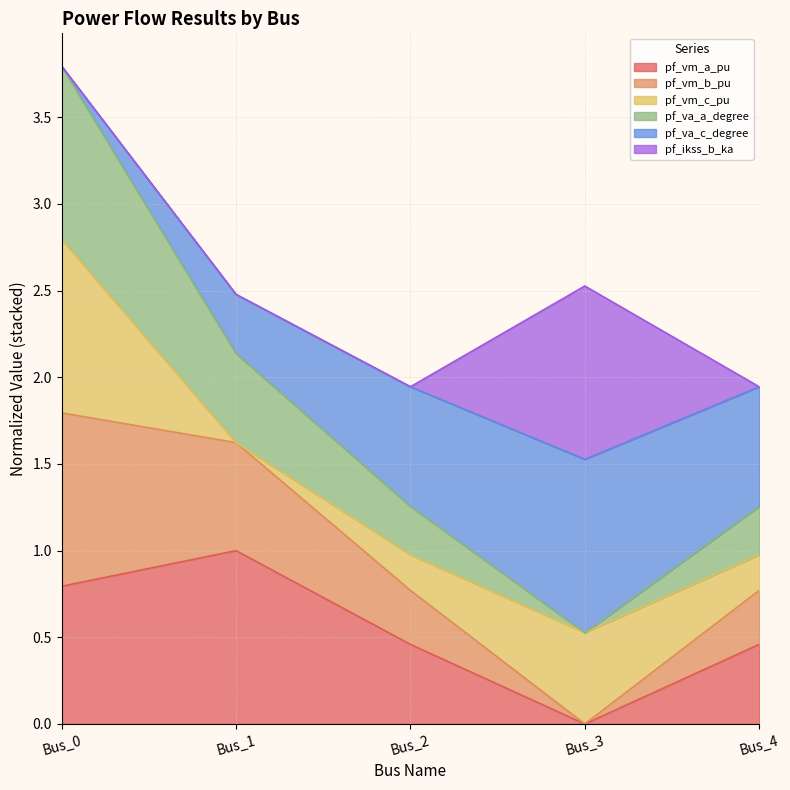

At which label does pf_vm_a_pu reach its minimum?

Bus_3